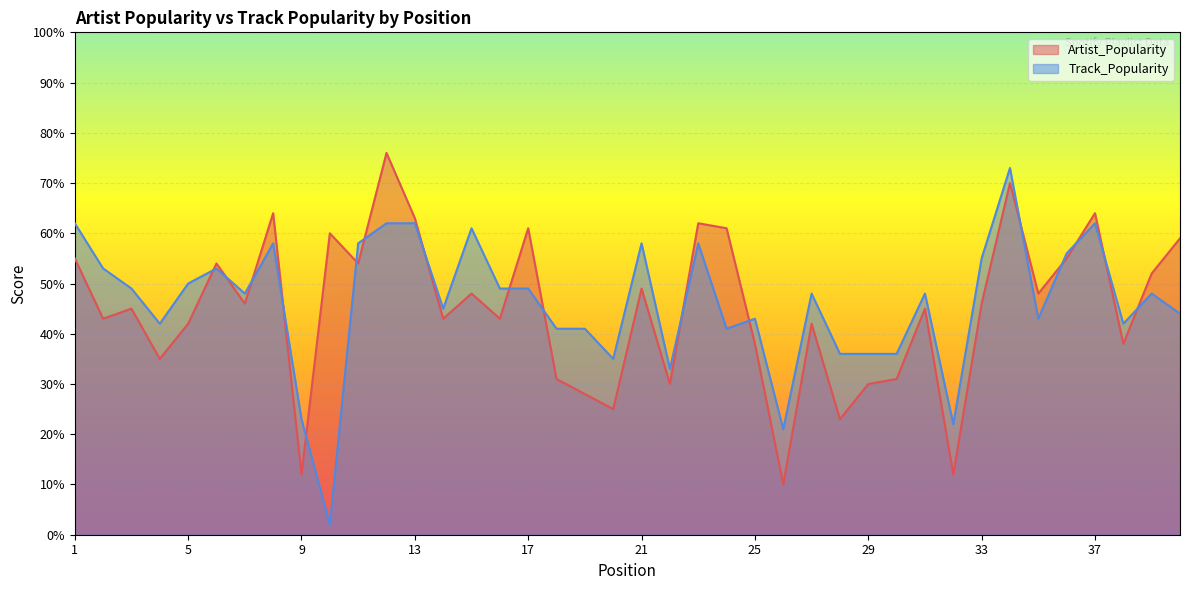

In Track_Popularity, how many points are lower than both neighbors (excluding endpoints)?

11